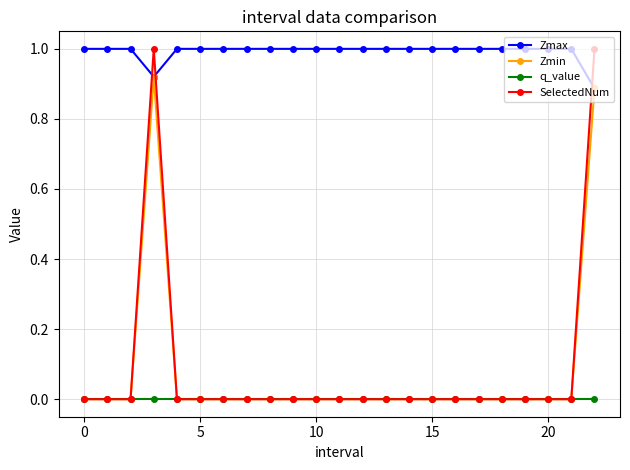

True or false: q_value and Zmax cross at least once.

False